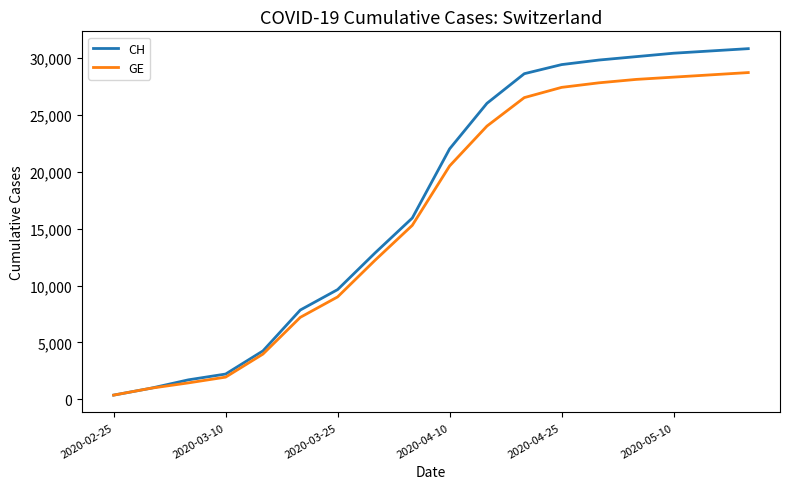

What is the maximum value shown in the chart?

30800